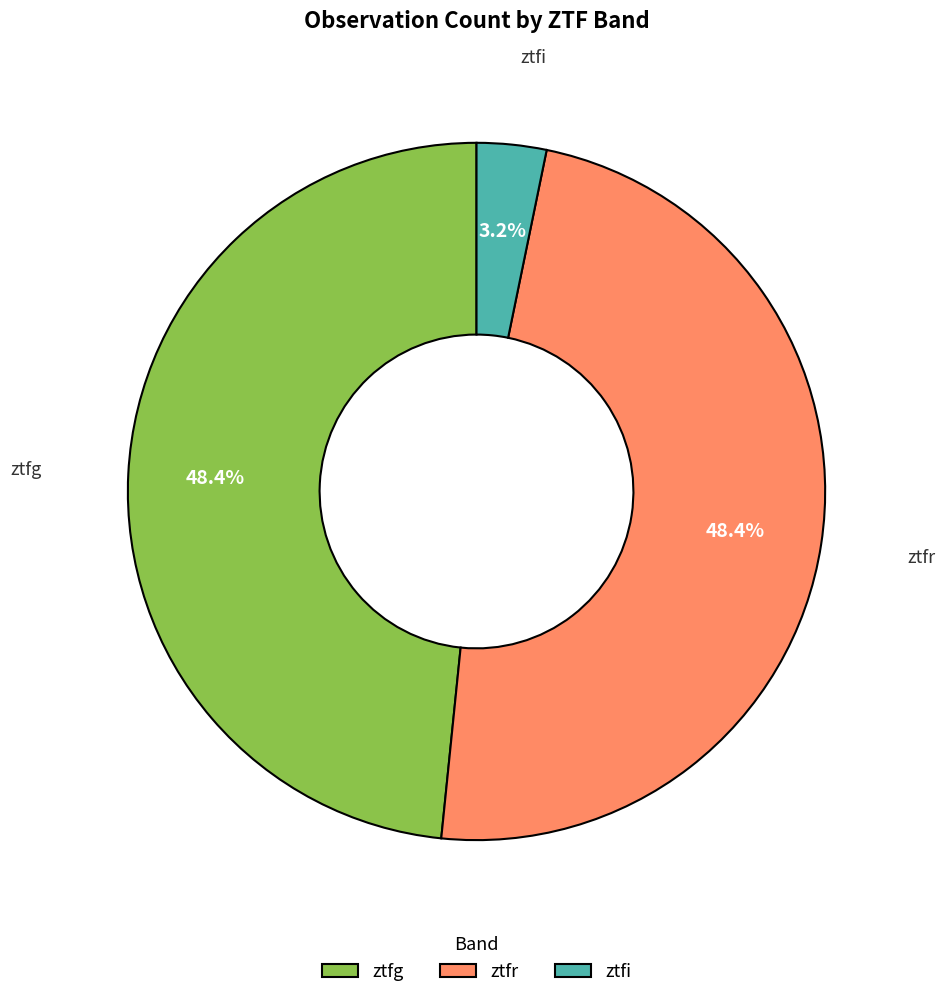

What is the total percentage of ztfg and ztfr?

96.8%